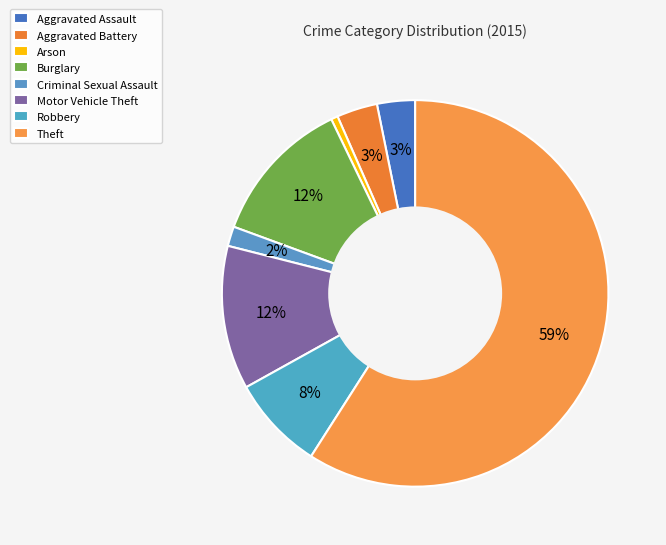

How many segments does this pie chart have?

8